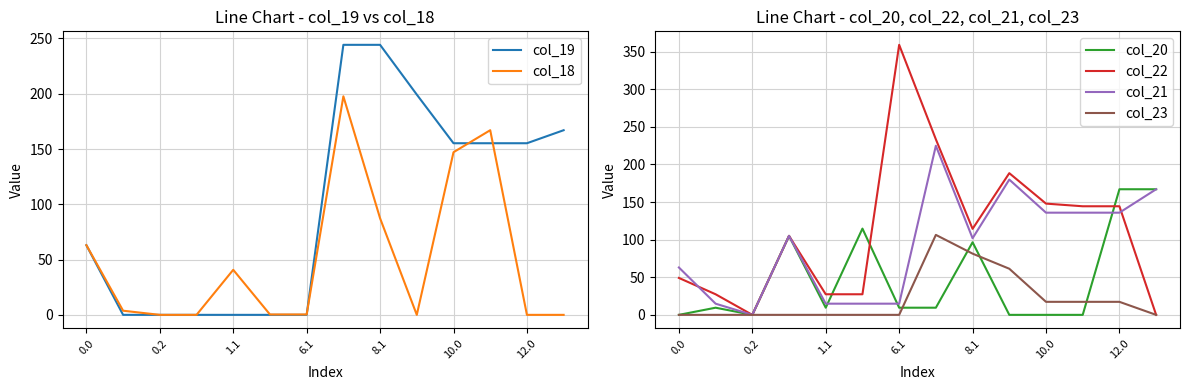

Where is col_23 nearest to the value 53?

9